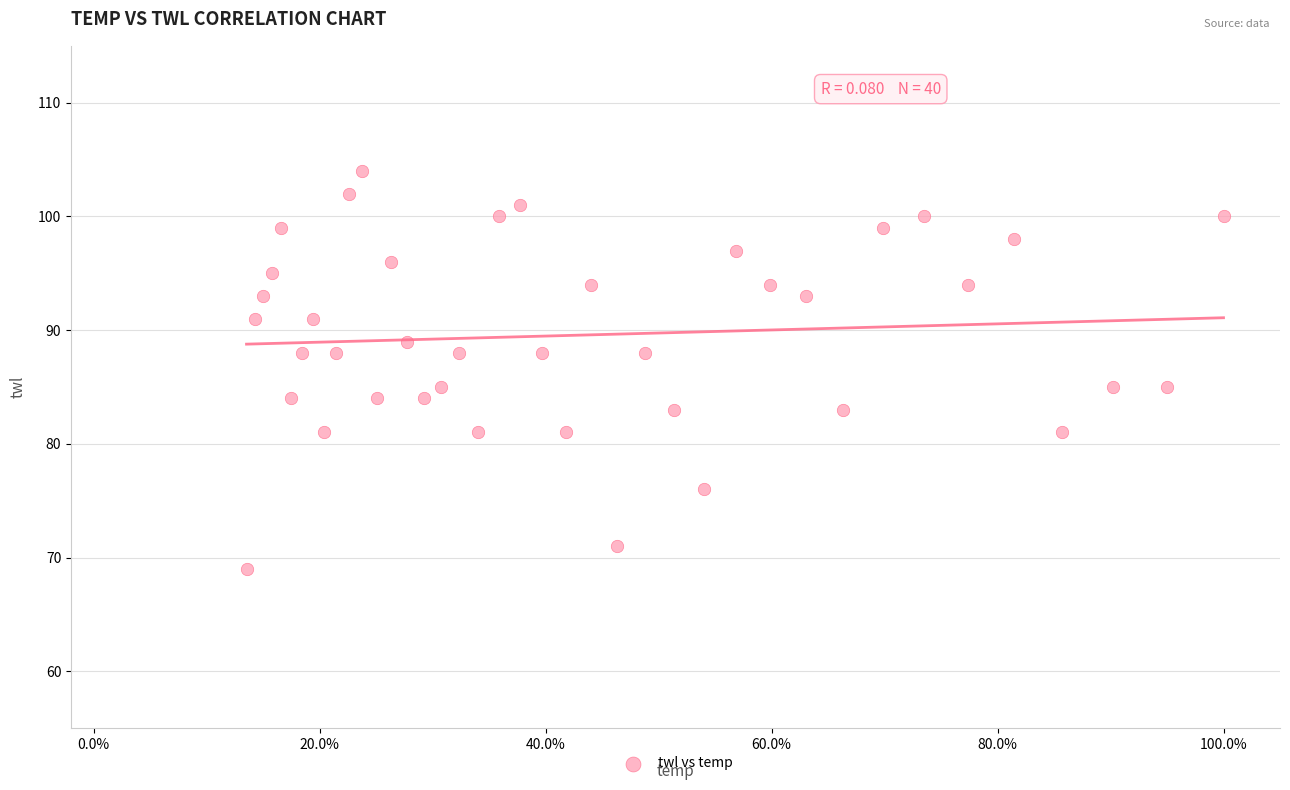

What is the range of Y values (max minus min)?

35